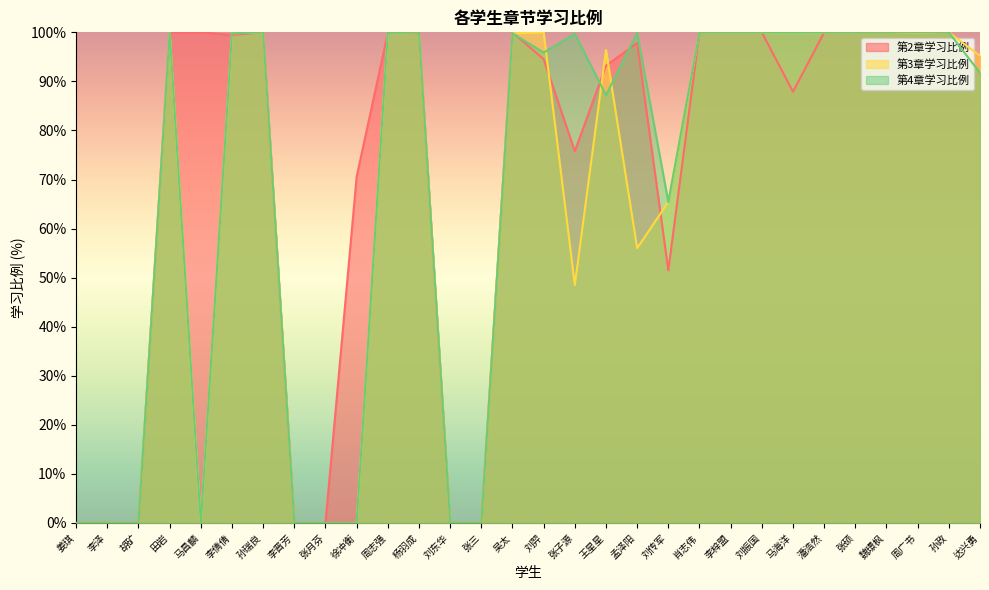

Where is 第2章学习比例 nearest to the value 50?

刘传军